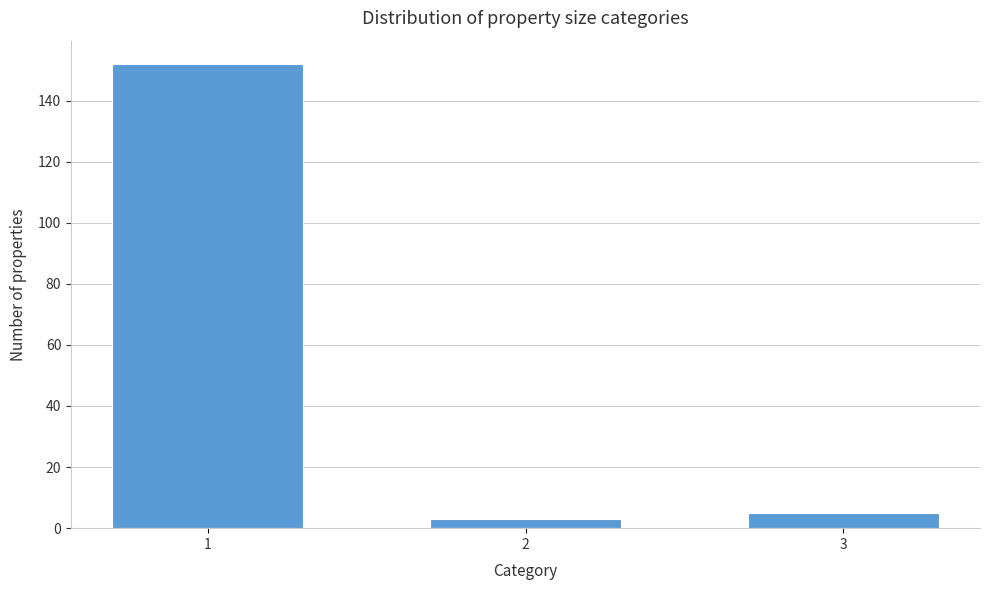

Reading left to right, transcribe all the data shown in this chart.

1=152	2=3	3=5